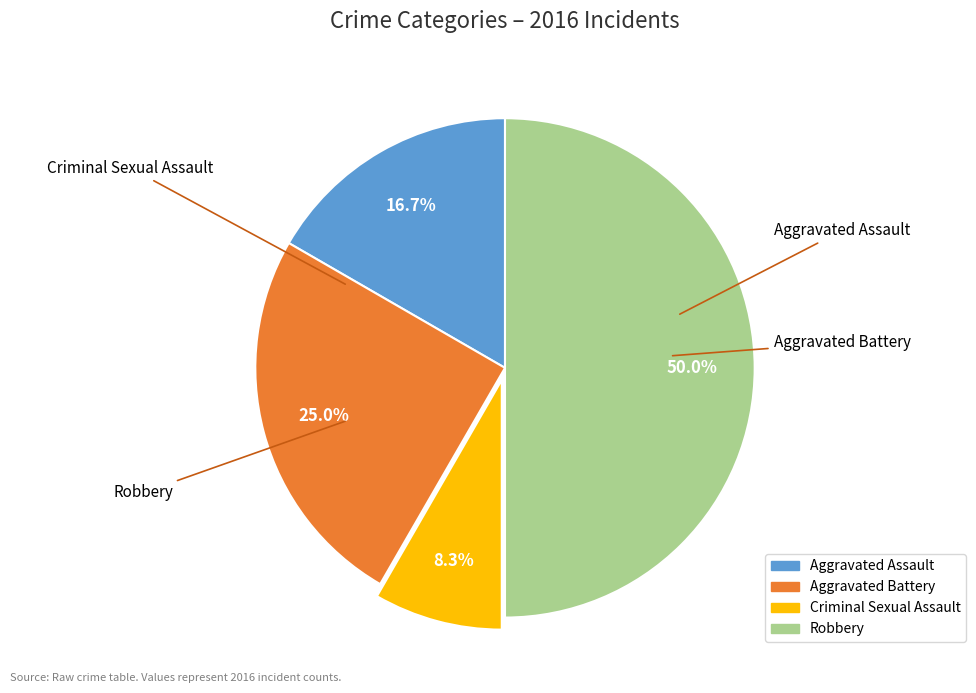

To the nearest percent, what portion does Robbery represent?

50%